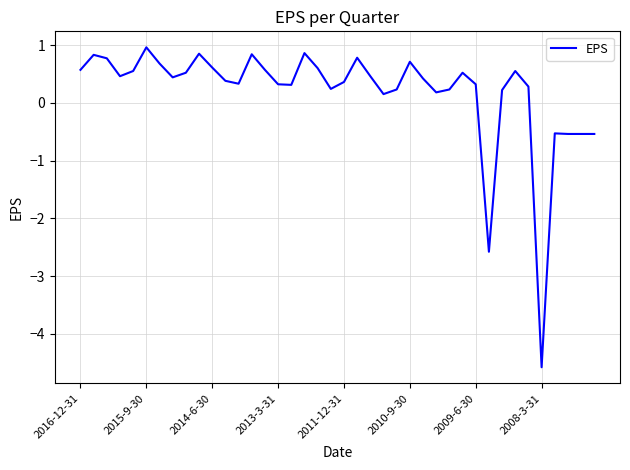

What is the difference between the maximum and minimum values?

5.5